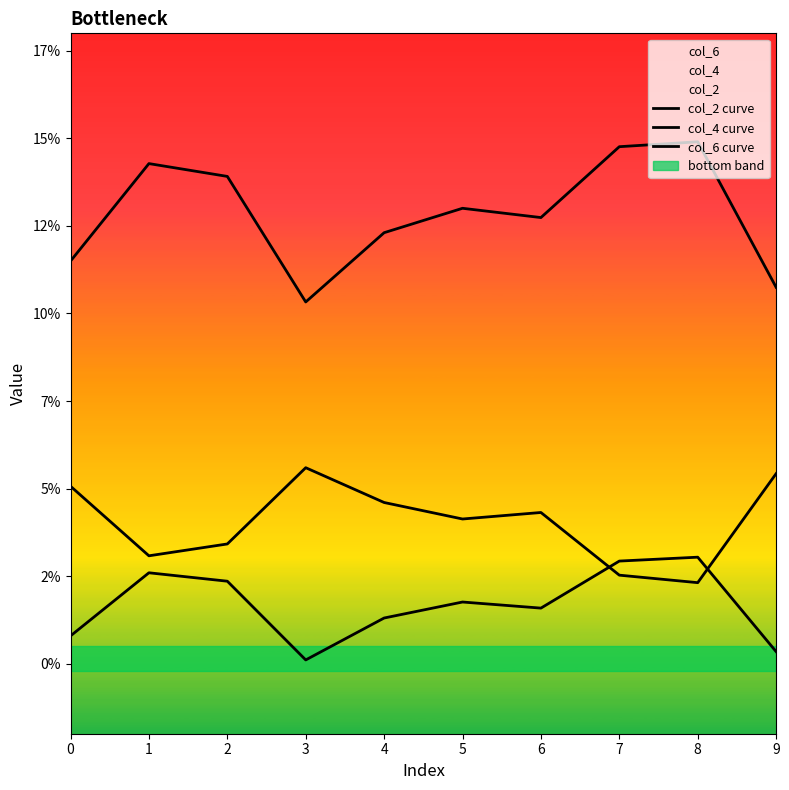

What is the total value across all series at 5?

0.2